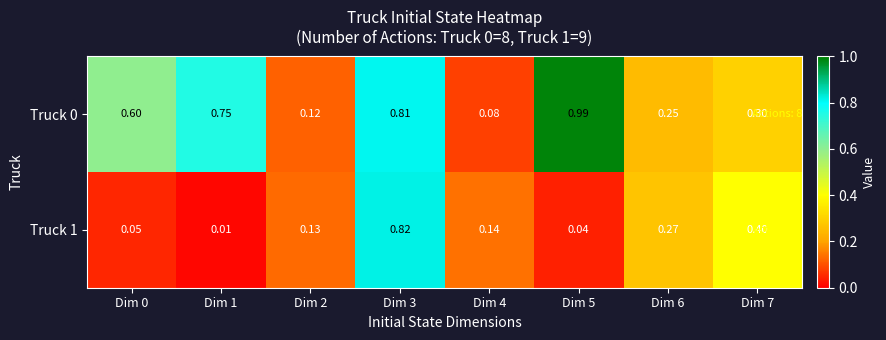

How many series are shown in this chart?

2